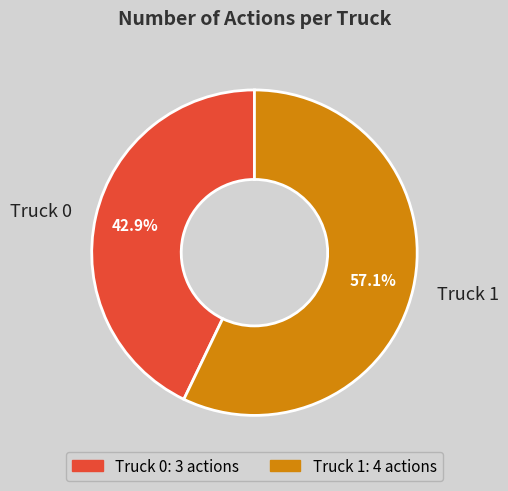

Rank the categories by value from lowest to highest.

Truck 0, Truck 1